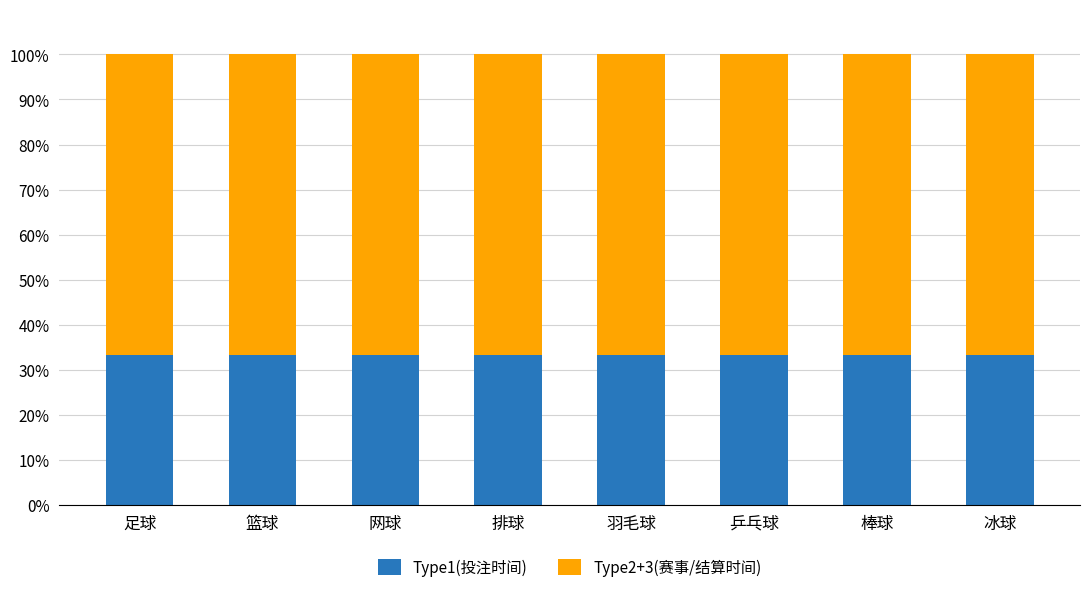

The value of Type1(投注时间) at 乒乓球 is 11.6. True or false?

False